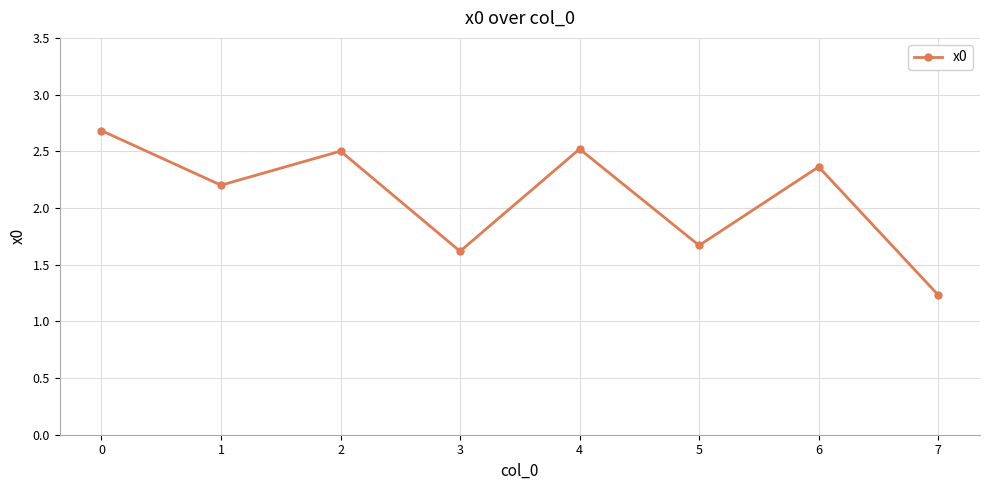

How many points are higher than both their immediate neighbors (excluding endpoints)?

3